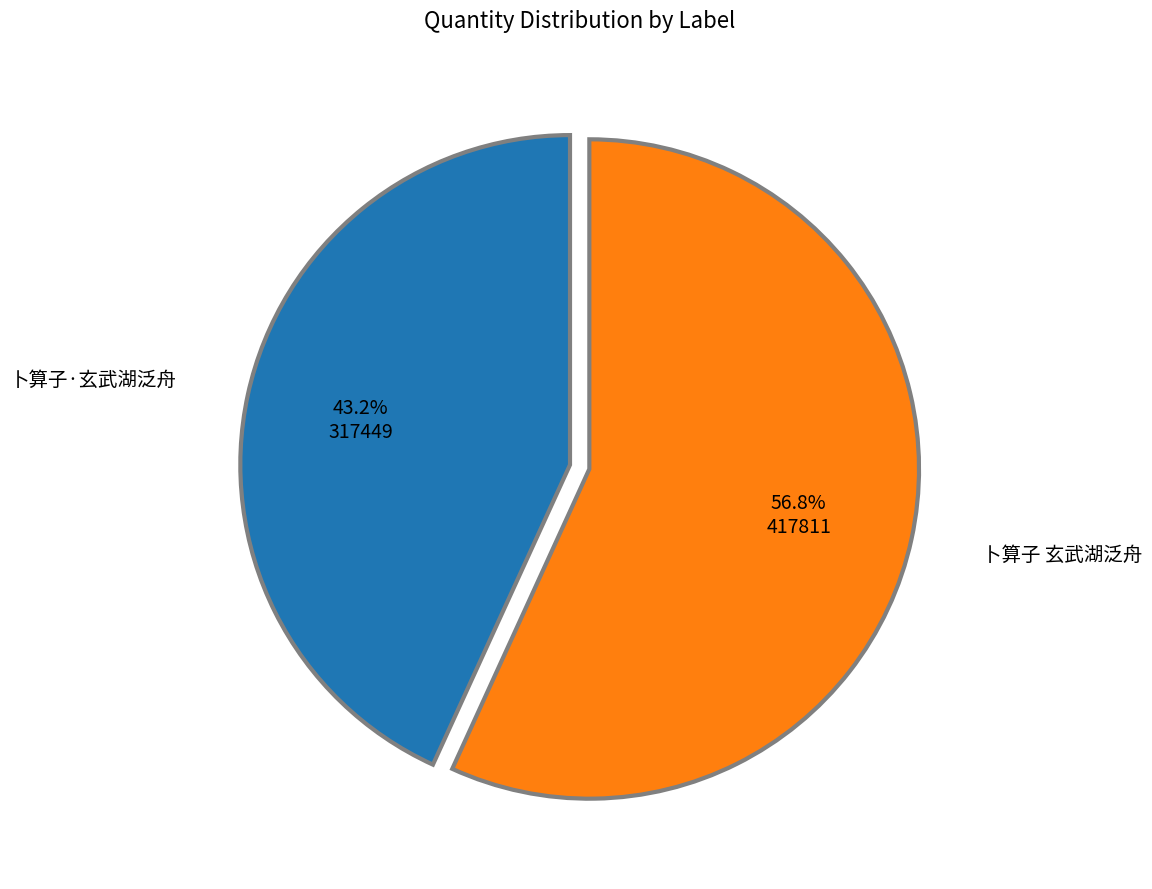

Is there any slice that represents more than half of the pie?

Yes